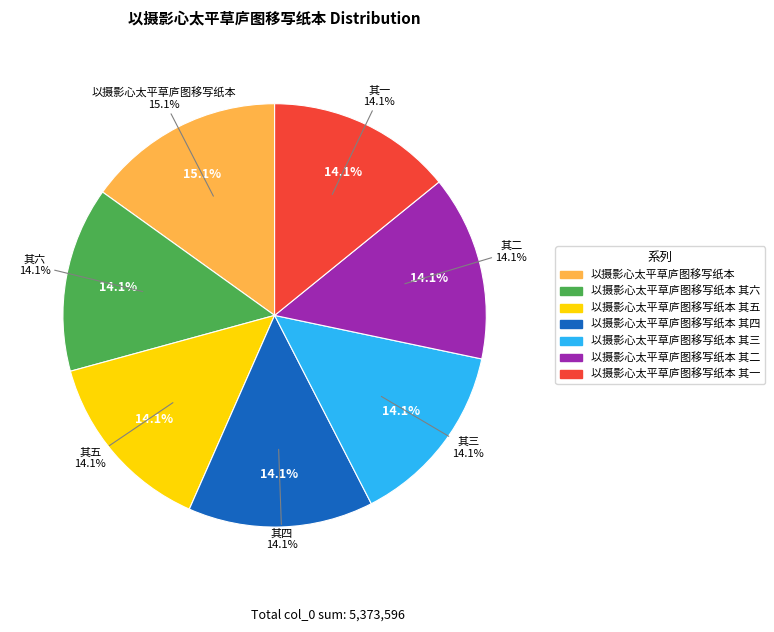

What is the smallest slice in the pie chart?

以摄影心太平草庐图移写纸本 其一